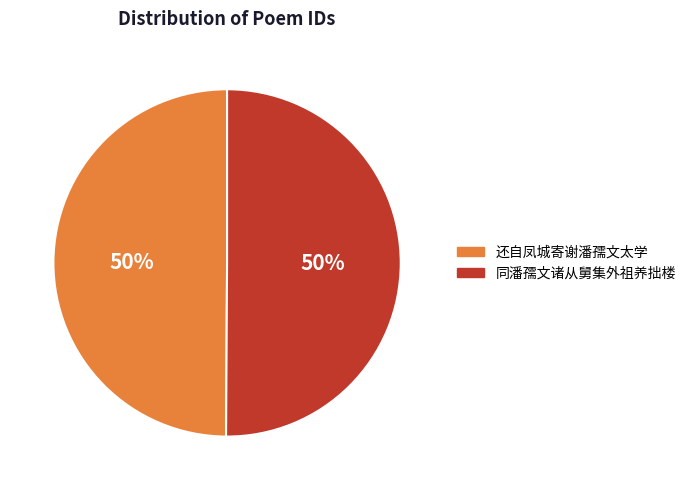

What is the ratio of the value at 同潘孺文诸从舅集外祖养拙楼 to the value at 还自凤城寄谢潘孺文太学?

1.0